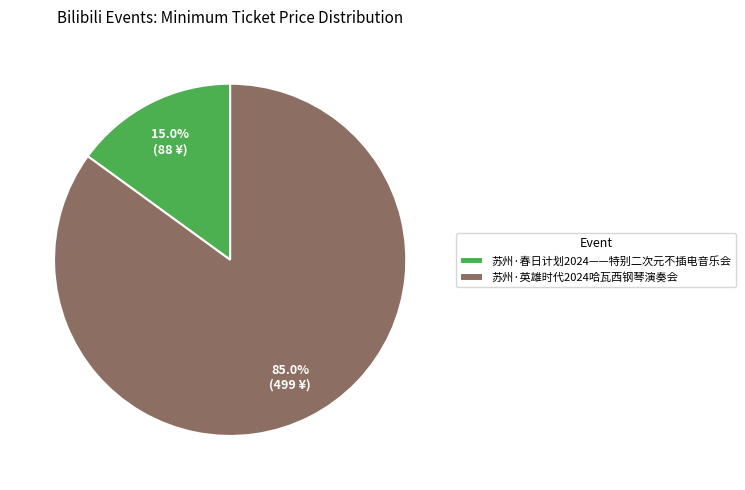

Which has a higher value, 苏州·春日计划2024——特别二次元不插电音乐会 or 苏州·英雄时代2024哈瓦西钢琴演奏会?

苏州·英雄时代2024哈瓦西钢琴演奏会